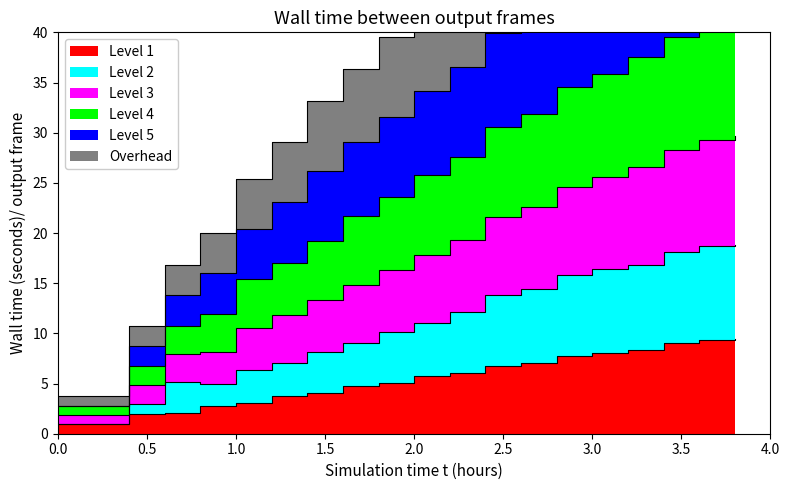

Rank the series by their maximum value, from lowest to highest.

Level 1, Level 2, Overhead, Level 5, Level 3, Level 4